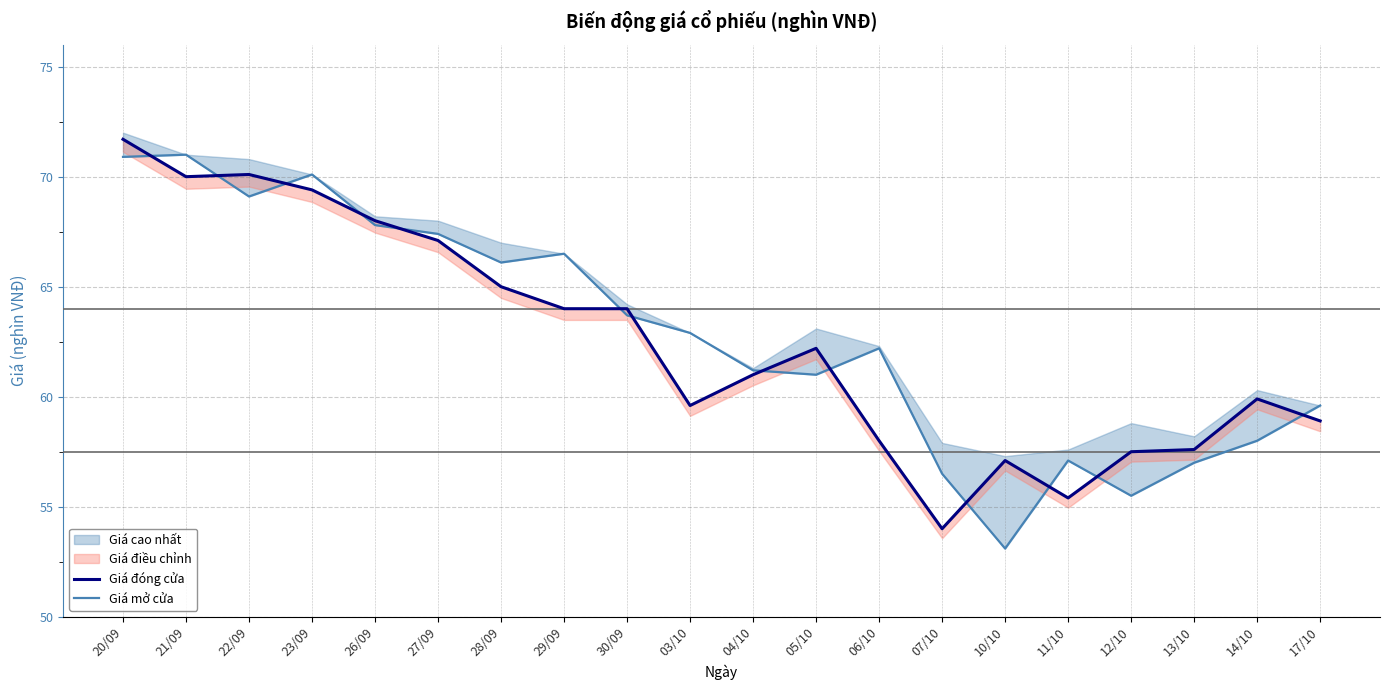

Is it true that Giá mở cửa equals 21.7 at 20/09?

False